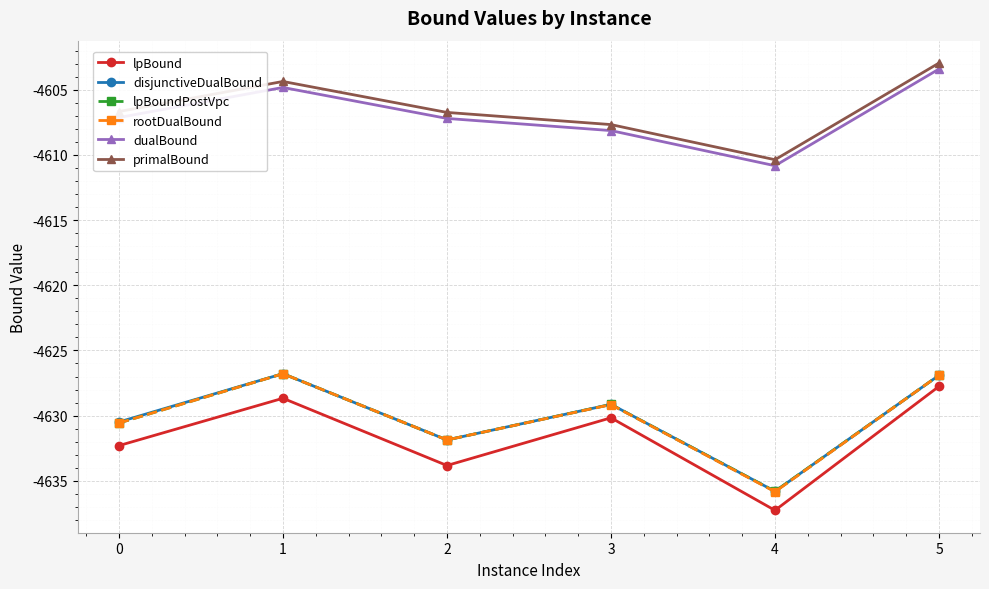

The rootDualBound series shows -8057.5 at 3. True or false?

False